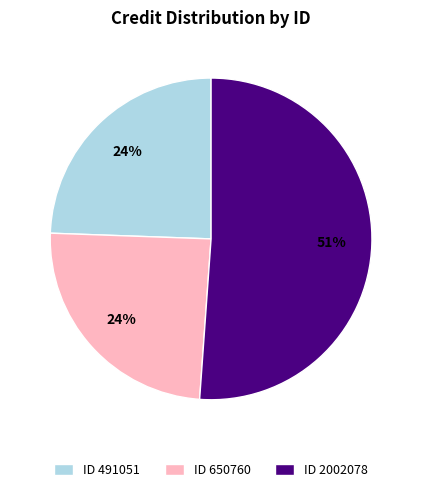

Which has a higher value, ID 650760 or ID 2002078?

ID 2002078